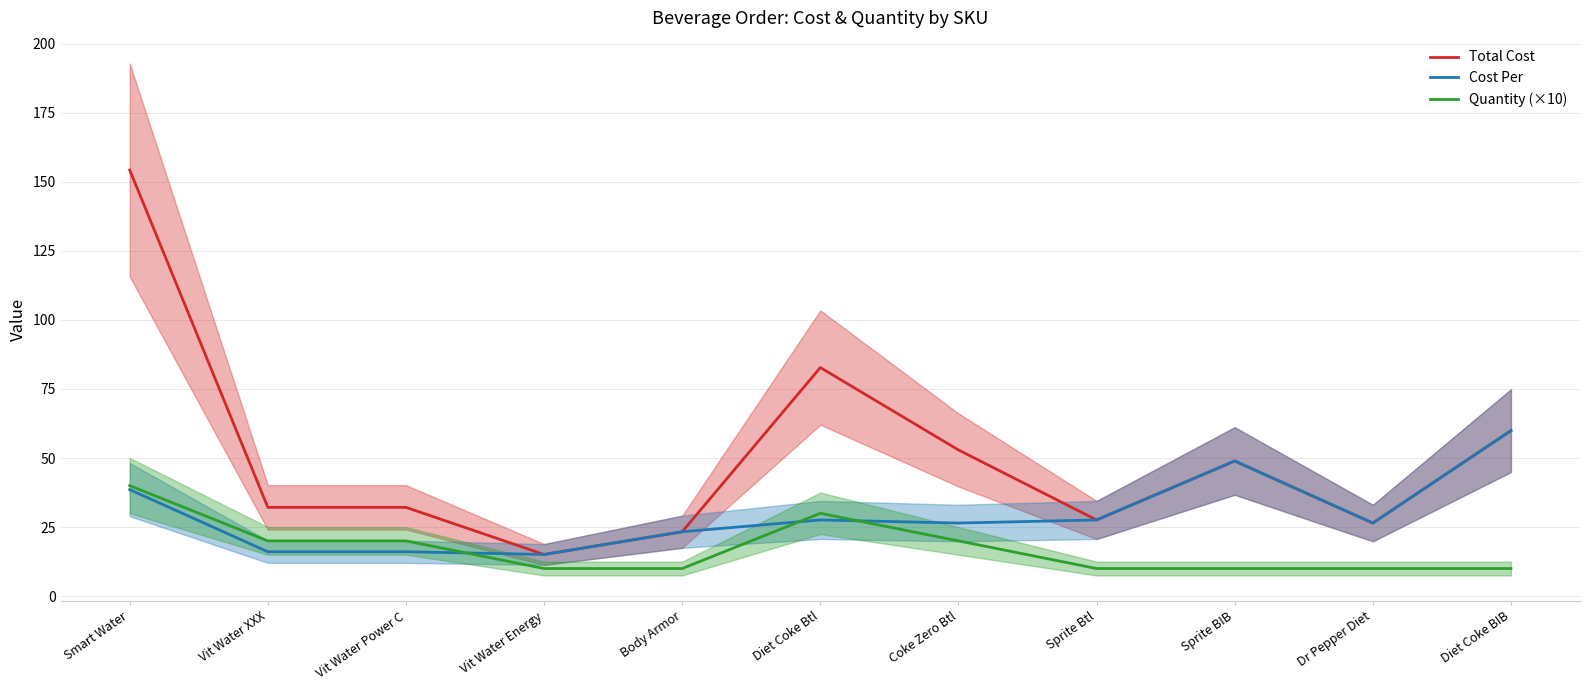

Reading left to right, list all the values displayed in this chart.

Total Cost: Smart Water=154.2	Vit Water XXX=32.1	Vit Water Power C=32.1	Vit Water Energy=15.1	Body Armor=23.3	Diet Coke Btl=82.7	Coke Zero Btl=52.9	Sprite Btl=27.6	Sprite BIB=48.9	Dr Pepper Diet=26.5	Diet Coke BIB=59.9
Cost Per: Smart Water=38.6	Vit Water XXX=16.1	Vit Water Power C=16.1	Vit Water Energy=15.1	Body Armor=23.3	Diet Coke Btl=27.6	Coke Zero Btl=26.5	Sprite Btl=27.6	Sprite BIB=48.9	Dr Pepper Diet=26.5	Diet Coke BIB=59.9
Quantity (×10): Smart Water=40.0	Vit Water XXX=20.0	Vit Water Power C=20.0	Vit Water Energy=10.0	Body Armor=10.0	Diet Coke Btl=30.0	Coke Zero Btl=20.0	Sprite Btl=10.0	Sprite BIB=10.0	Dr Pepper Diet=10.0	Diet Coke BIB=10.0